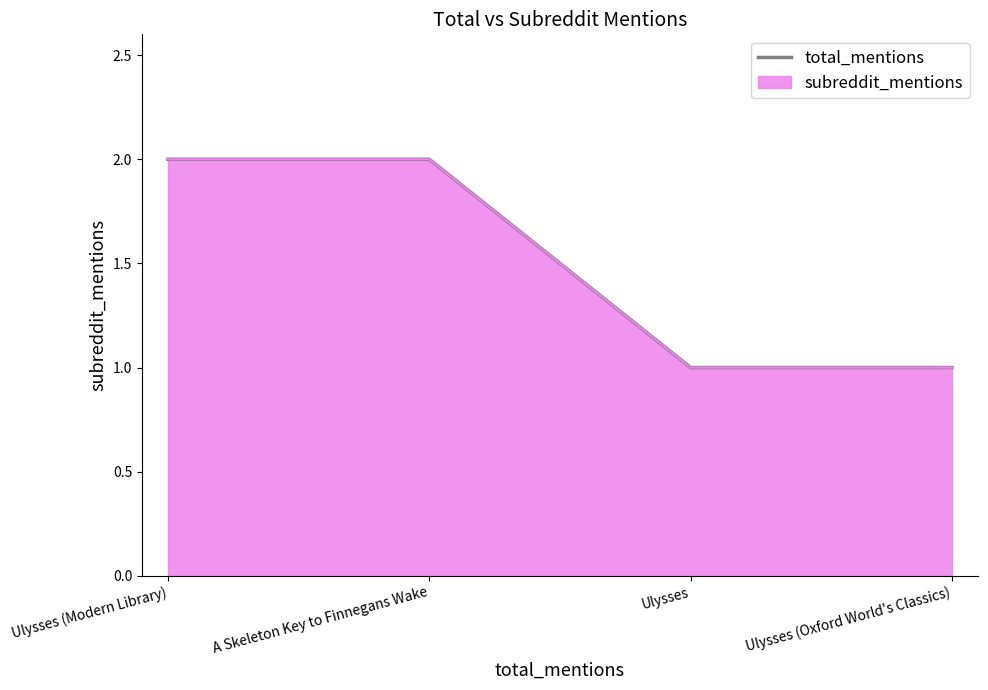

What is the average value?

2